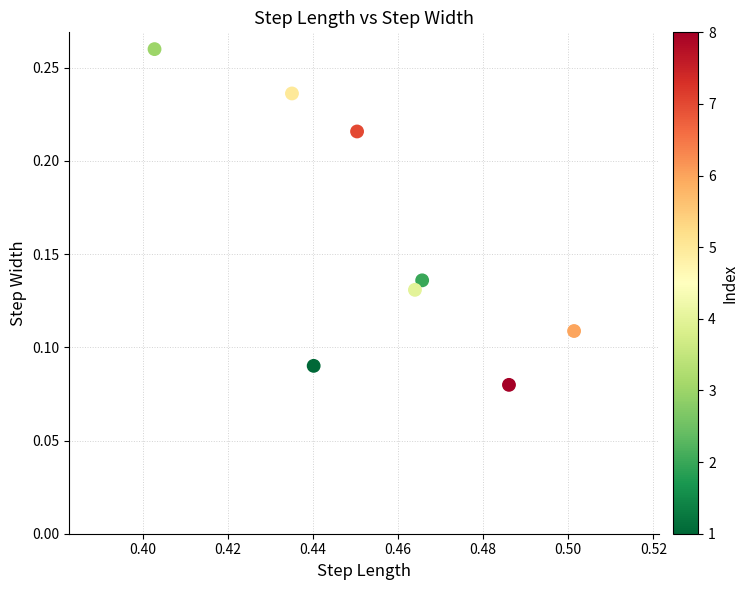

What is the average X value?

0.5